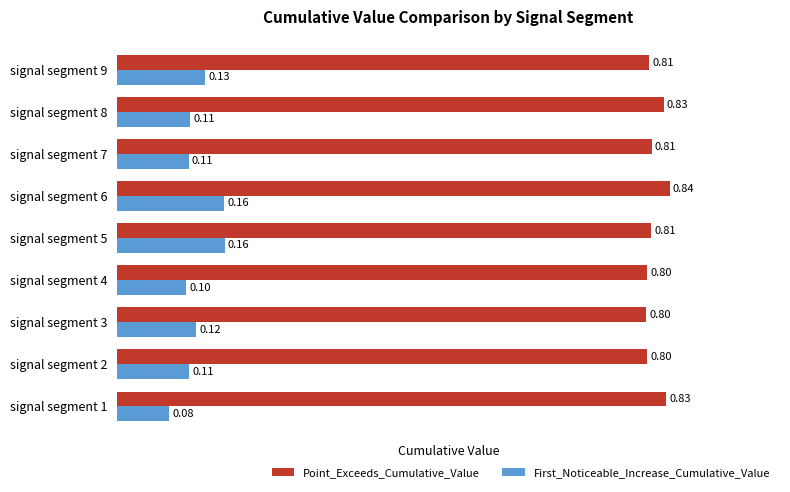

Rank the series by their average value, from lowest to highest.

First_Noticeable_Increase_Cumulative_Value, Point_Exceeds_Cumulative_Value